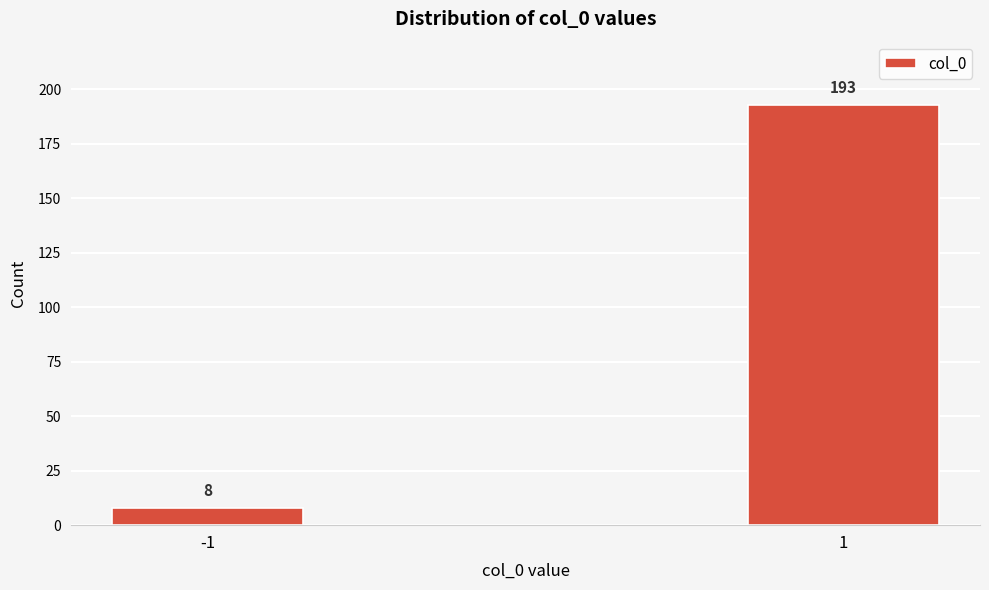

Reading left to right, what are all the values shown in this chart?

-1=8	1=193